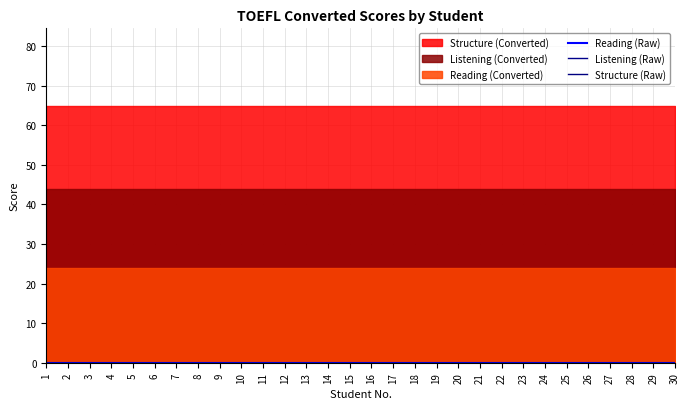

Is it true that Listening (Raw) equals 0 at 14?

True